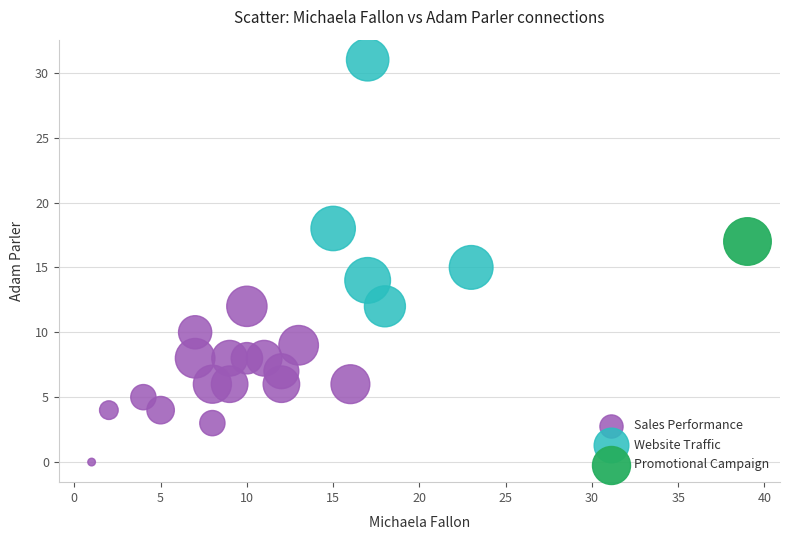

Which series contains the highest Y value?

Website Traffic